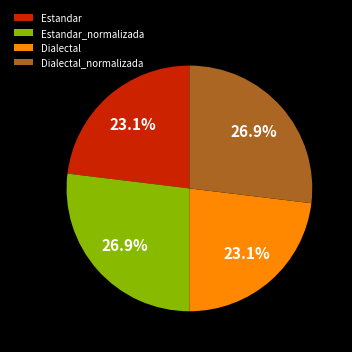

To the nearest percent, what portion does Dialectal represent?

23%